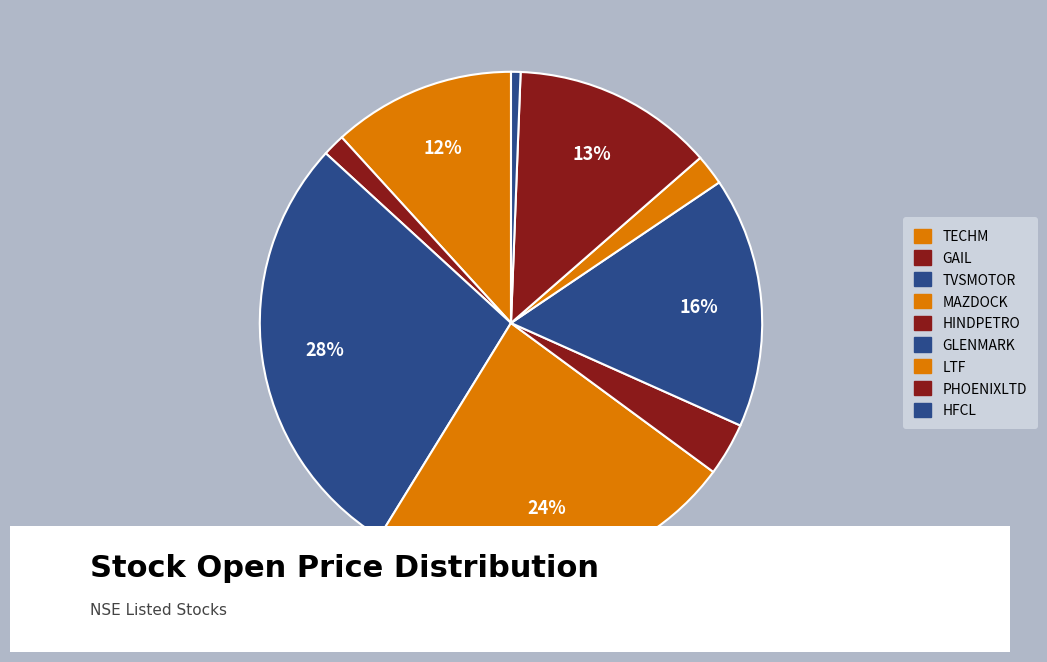

Which slice is the smallest?

HFCL